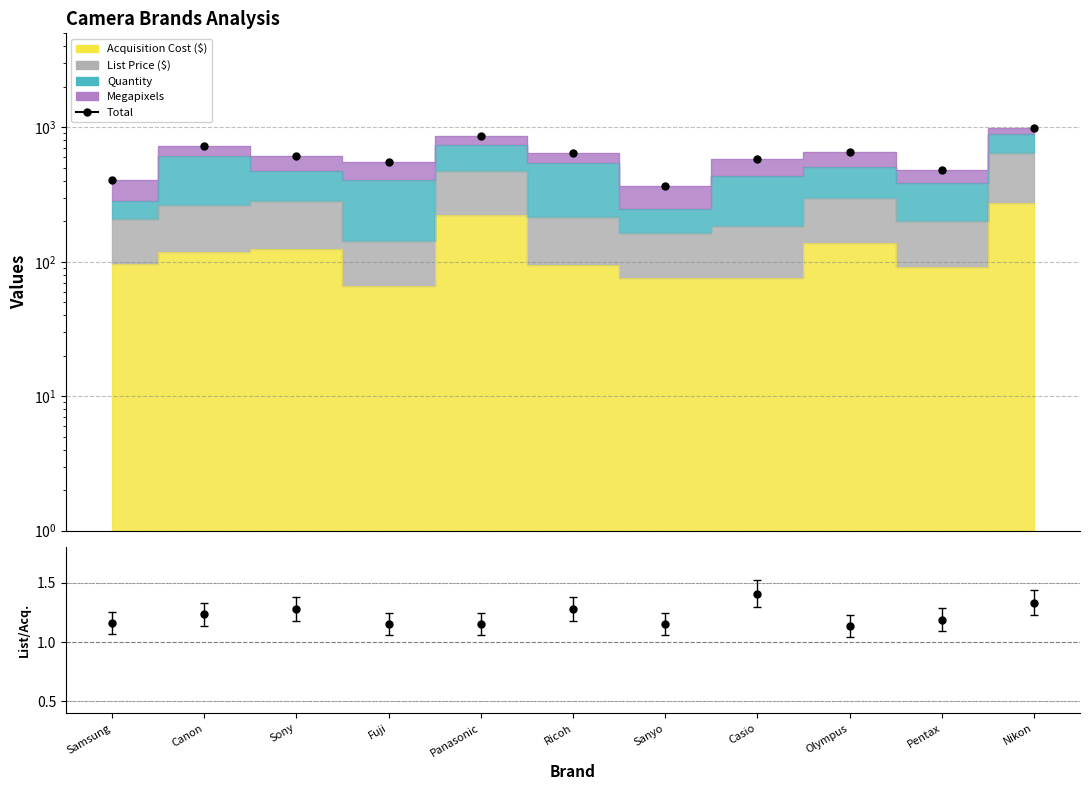

What is the value of the 7th point from the left?

369.1